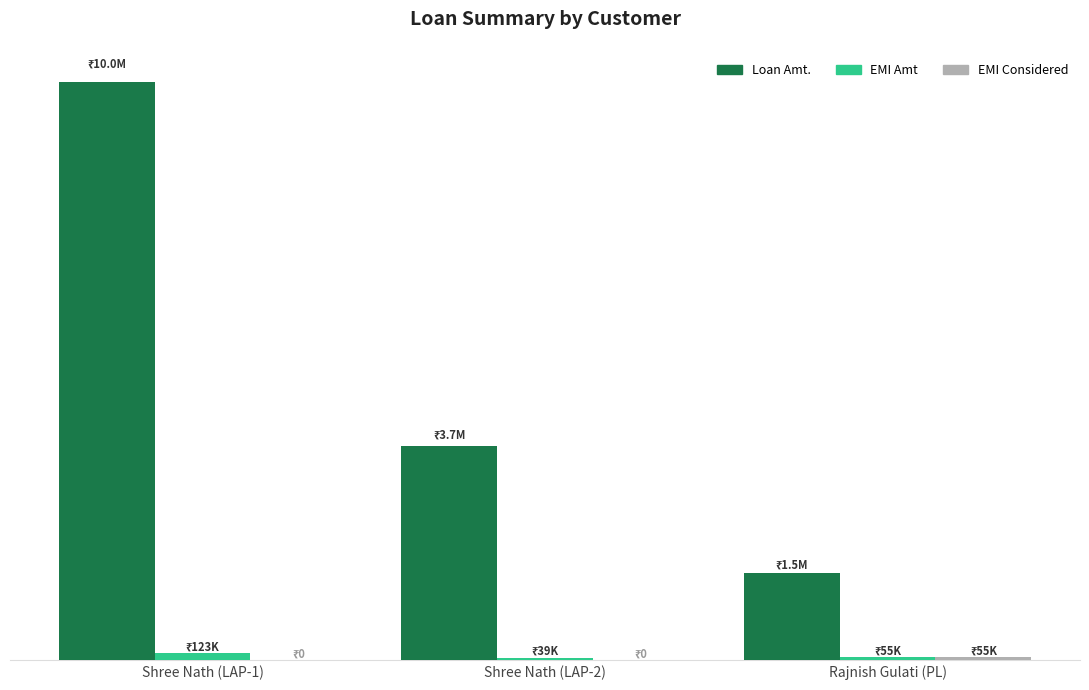

Are the bars horizontal?

No